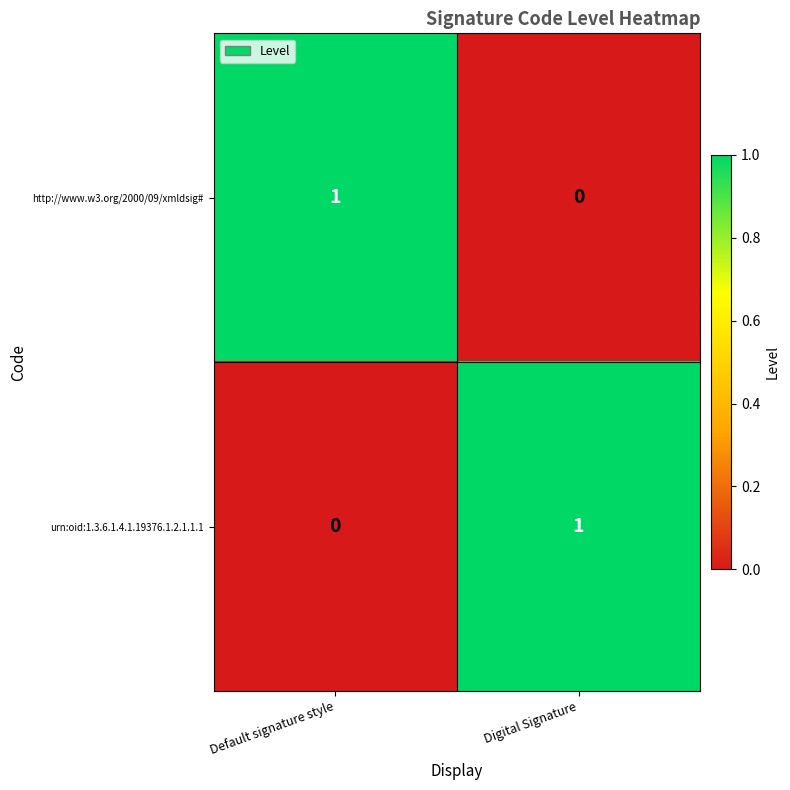

At which label does http://www.w3.org/2000/09/xmldsig# reach its peak?

Default signature style